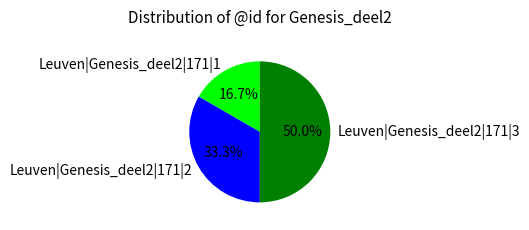

Combined, do Leuven|Genesis_deel2|171|3 and Leuven|Genesis_deel2|171|1 account for over 50%?

Yes